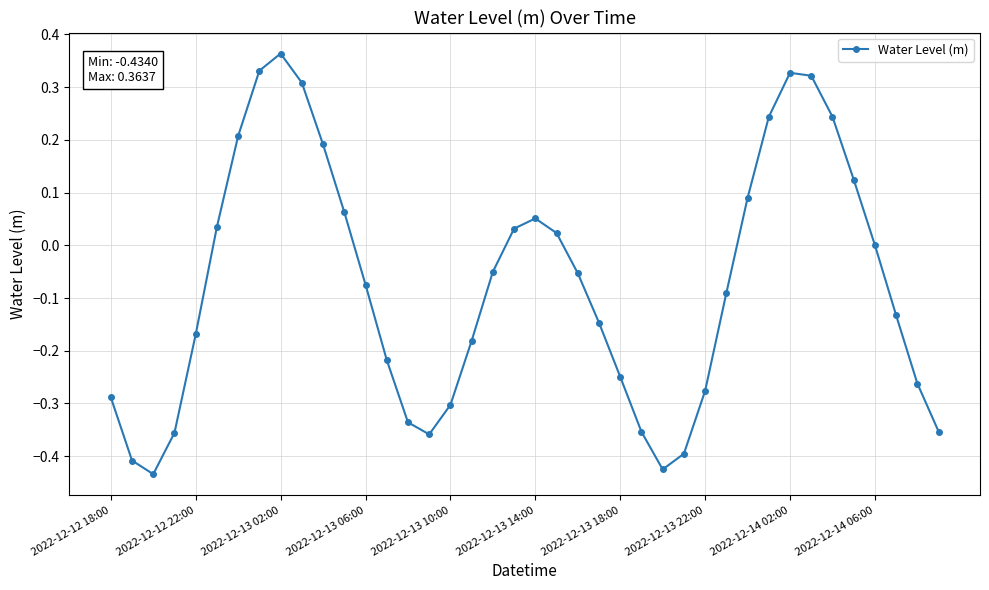

What is the sum of all values?

-3.0